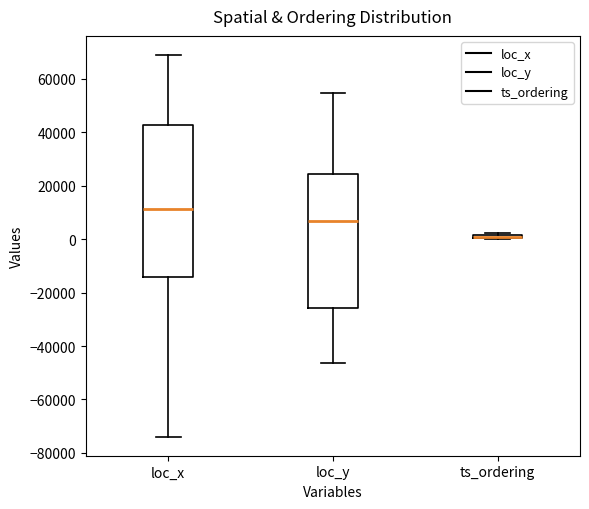

Where is the lower edge of the box for loc_y on the y-axis? The values are not printed on the chart, so give them approximately, as read against the axis.

-26000